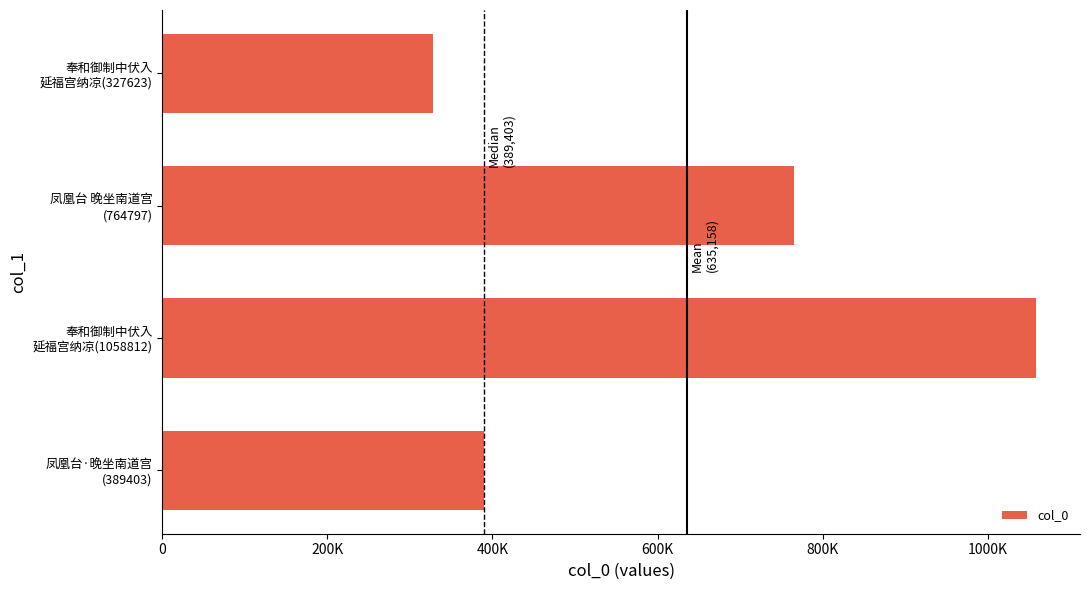

What is the maximum value shown in the chart?

1058812